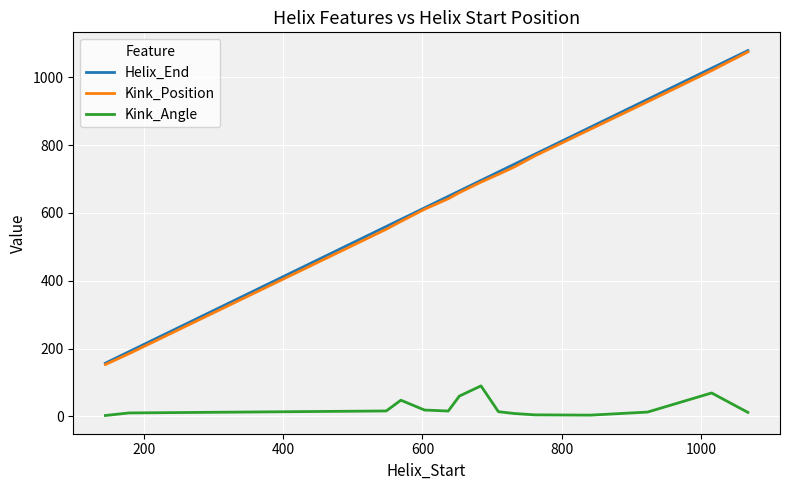

True or false: Helix_End and Kink_Angle cross at least once.

False